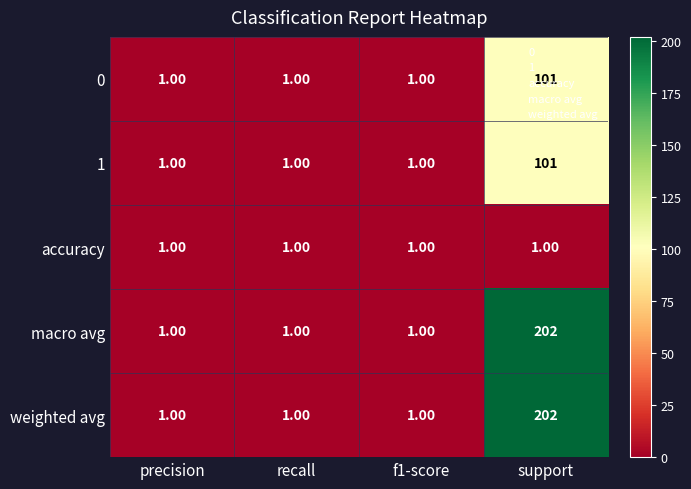

What is the spread (max minus min) of values at support?

201